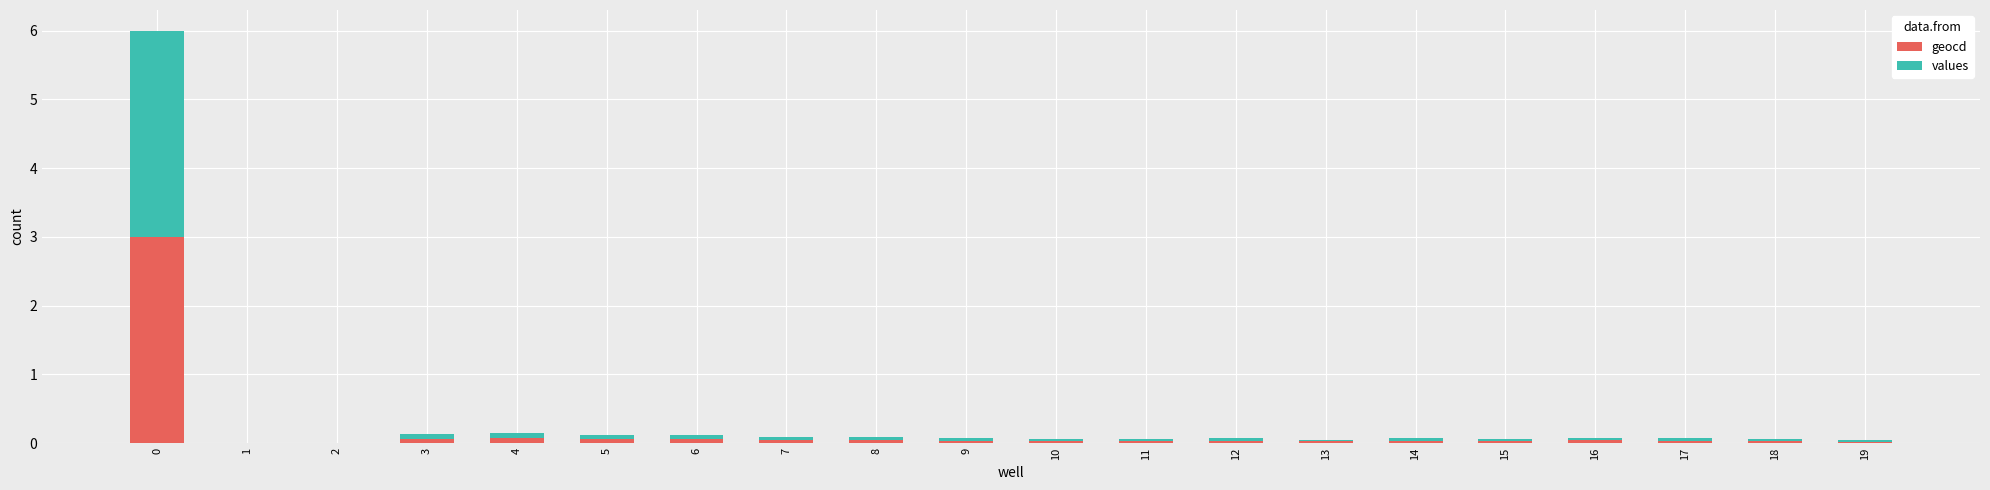

What are all the series names shown in the legend?

geocd, values